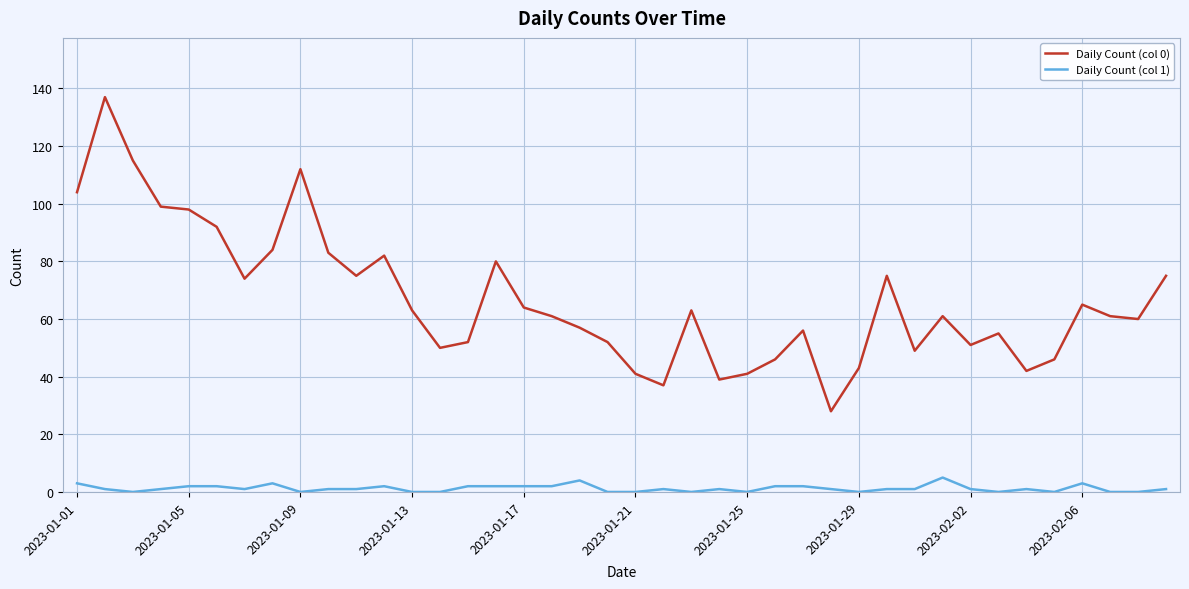

True or false: Daily Count (col 1) and Daily Count (col 0) intersect in this chart.

False